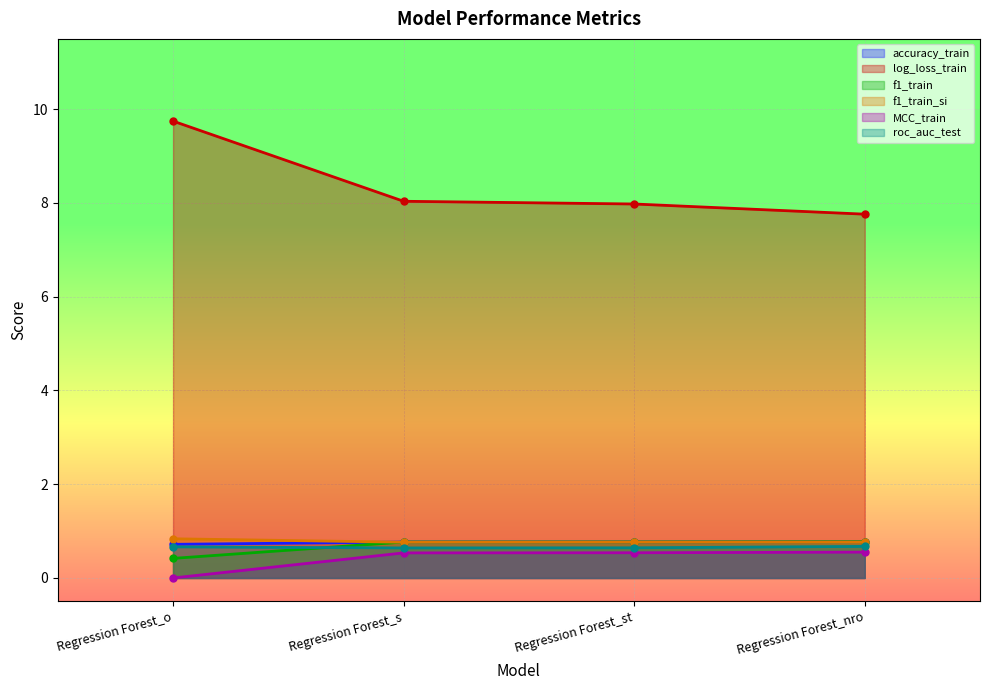

What is the total value across all series at Regression Forest_nro?

11.3